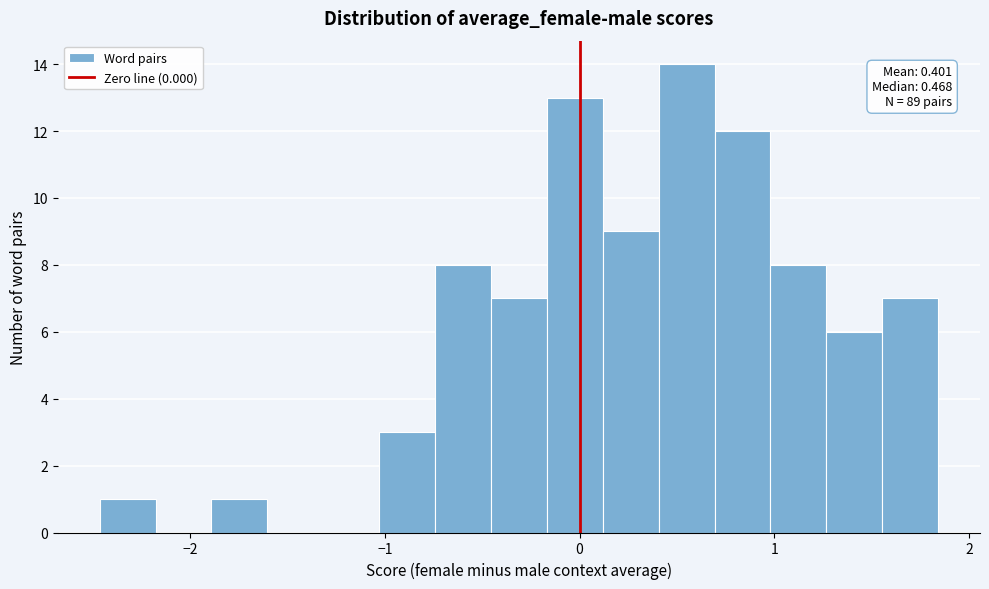

Around what value on the x-axis is the tallest bar? Give the approximate position of its centre, as read against the axis.

0.5